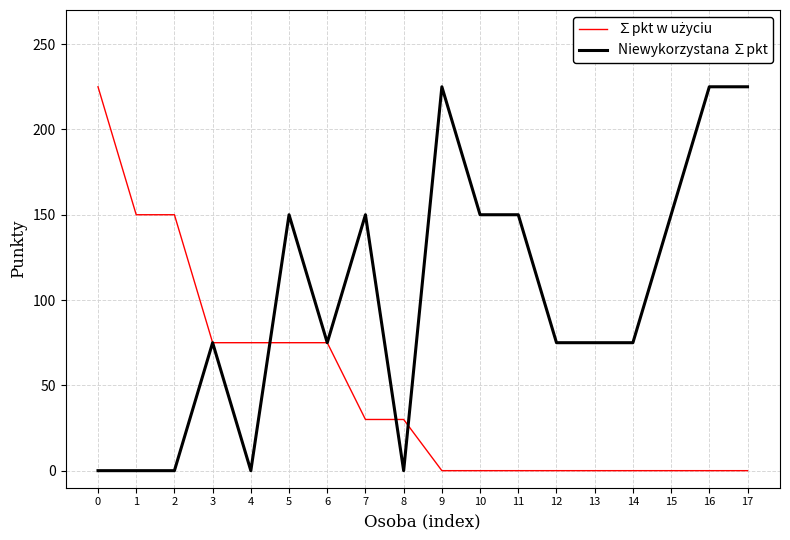

Between 8 and 9, which series saw the biggest shift?

Niewykorzystana ∑pkt